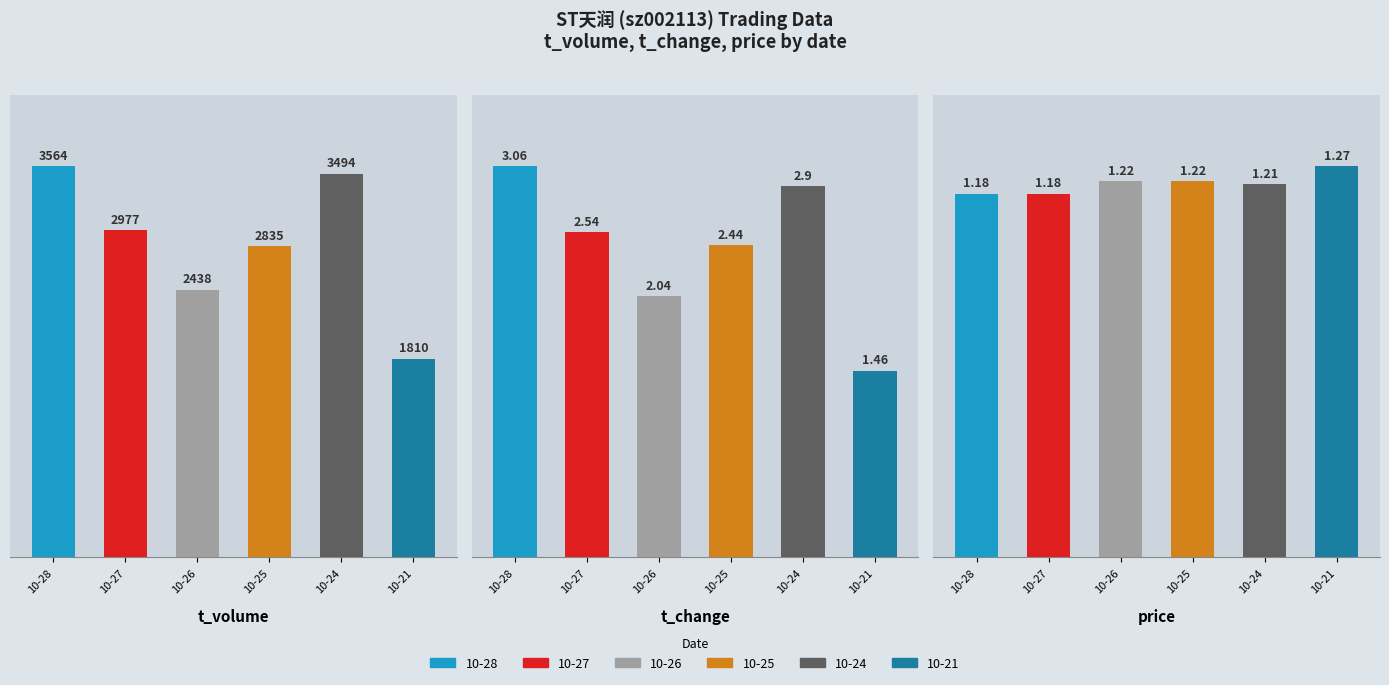

What is the total value across all series at 10-25?

2838.7